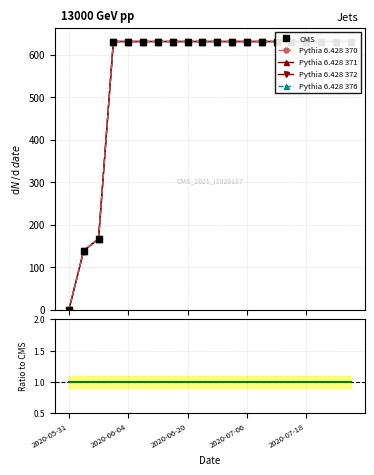

Is it true that CMS equals 631 at 14?

True